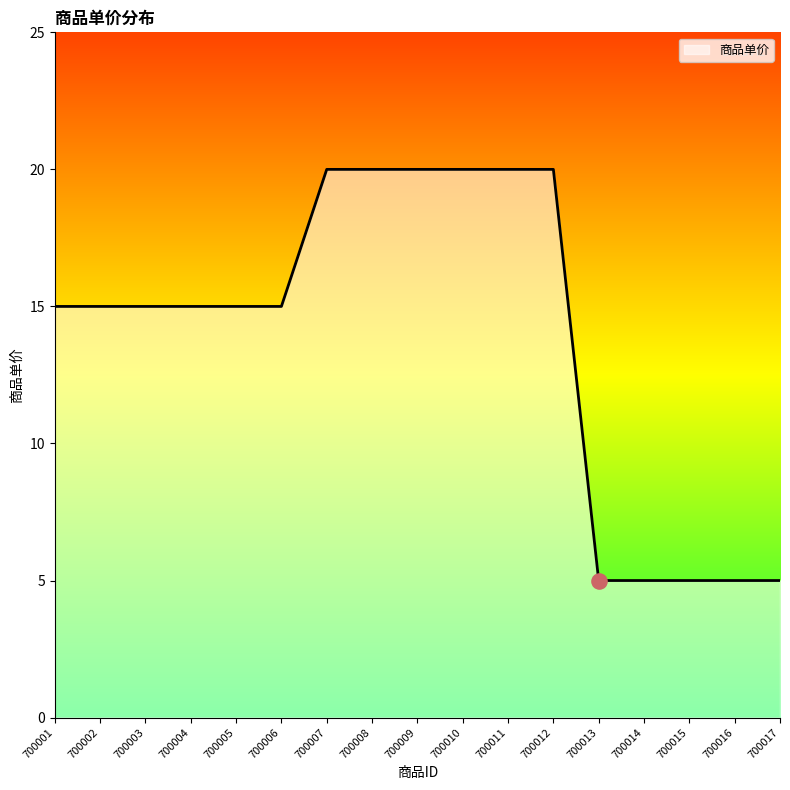

What is the ratio of the value at 700010 to the value at 700008?

1.0